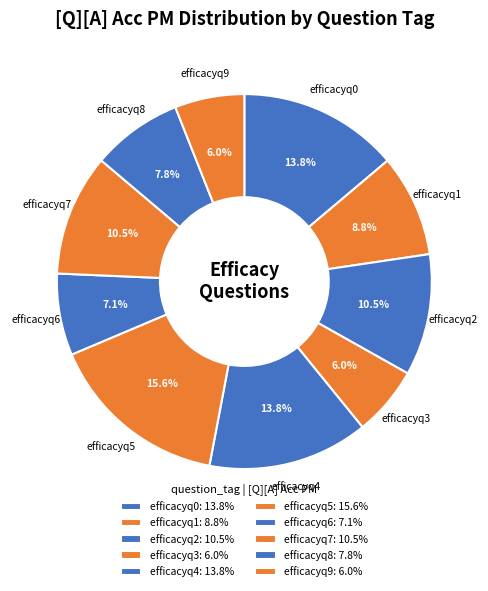

To the nearest percent, what is the difference between the efficacyq4 and efficacyq3 slice percentages?

8%